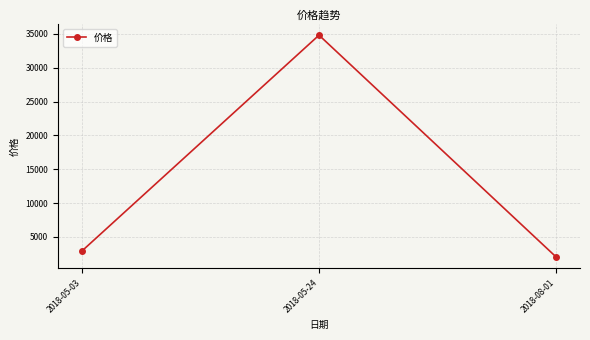

What position from the left is 2018-05-03?

1